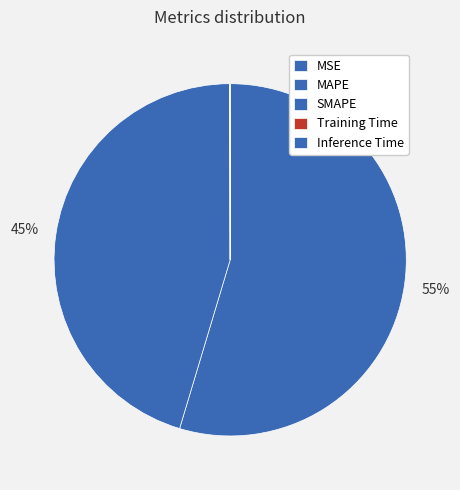

Which has a higher value, Inference Time or Training Time?

Inference Time